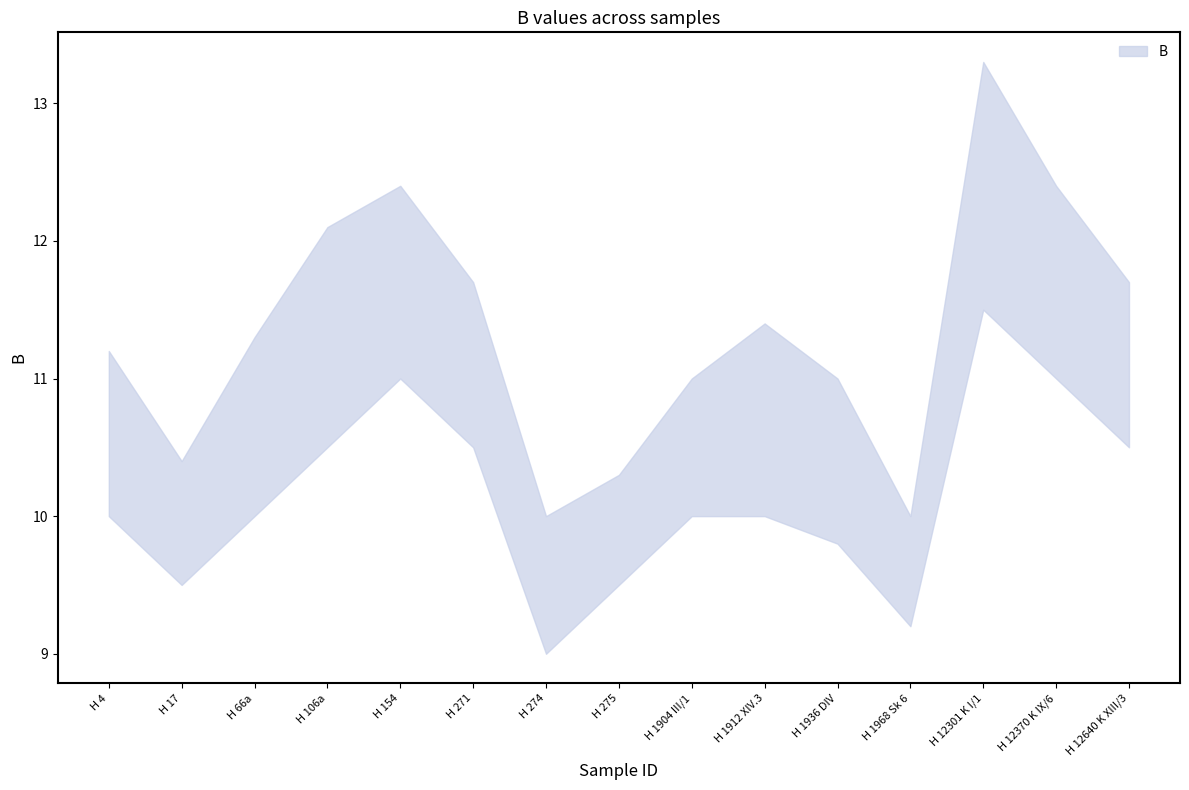

Reading left to right, transcribe all the data shown in this chart.

B_upper: H 4=11.2	H 17=10.4	H 66a=11.3	H 106a=12.1	H 154=12.4	H 271=11.7	H 274=10.0	H 275=10.3	H 1904 III/1=11.0	H 1912 XIV.3=11.4	H 1936 DIV=11.0	H 1968 Sk 6=10.0	H 12301 K I/1=13.3	H 12370 K IX/6=12.4	H 12640 K XIII/3=11.7
B_lower: H 4=10.0	H 17=9.5	H 66a=10.0	H 106a=10.5	H 154=11.0	H 271=10.5	H 274=9.0	H 275=9.5	H 1904 III/1=10.0	H 1912 XIV.3=10.0	H 1936 DIV=9.8	H 1968 Sk 6=9.2	H 12301 K I/1=11.5	H 12370 K IX/6=11.0	H 12640 K XIII/3=10.5